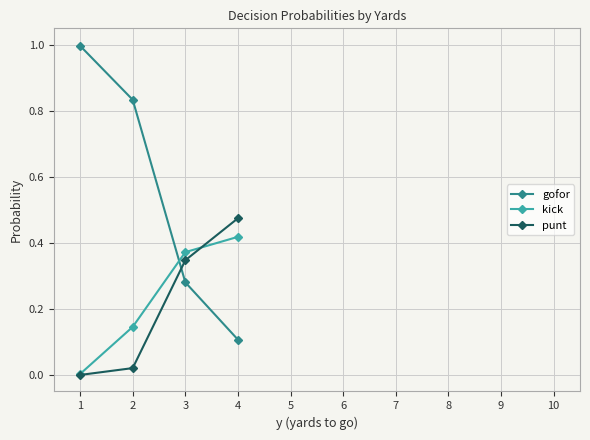

True or false: punt has more than 0 interior local peaks.

False